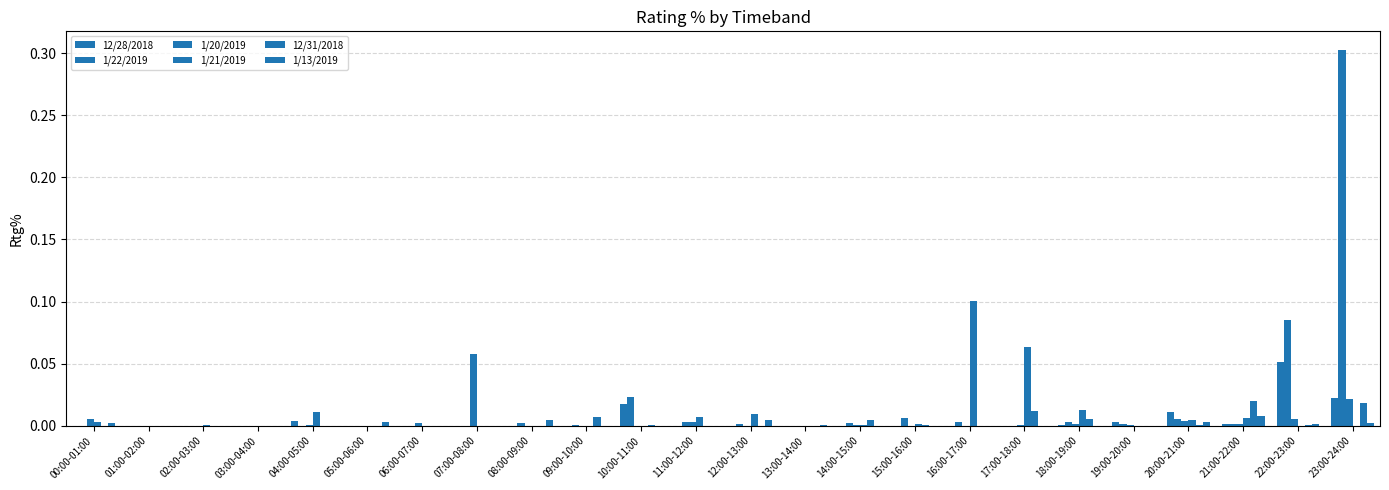

Is the value of 12/31/2018 at 23:00-24:00 greater than the value of 1/21/2019 at 08:00-09:00?

Yes